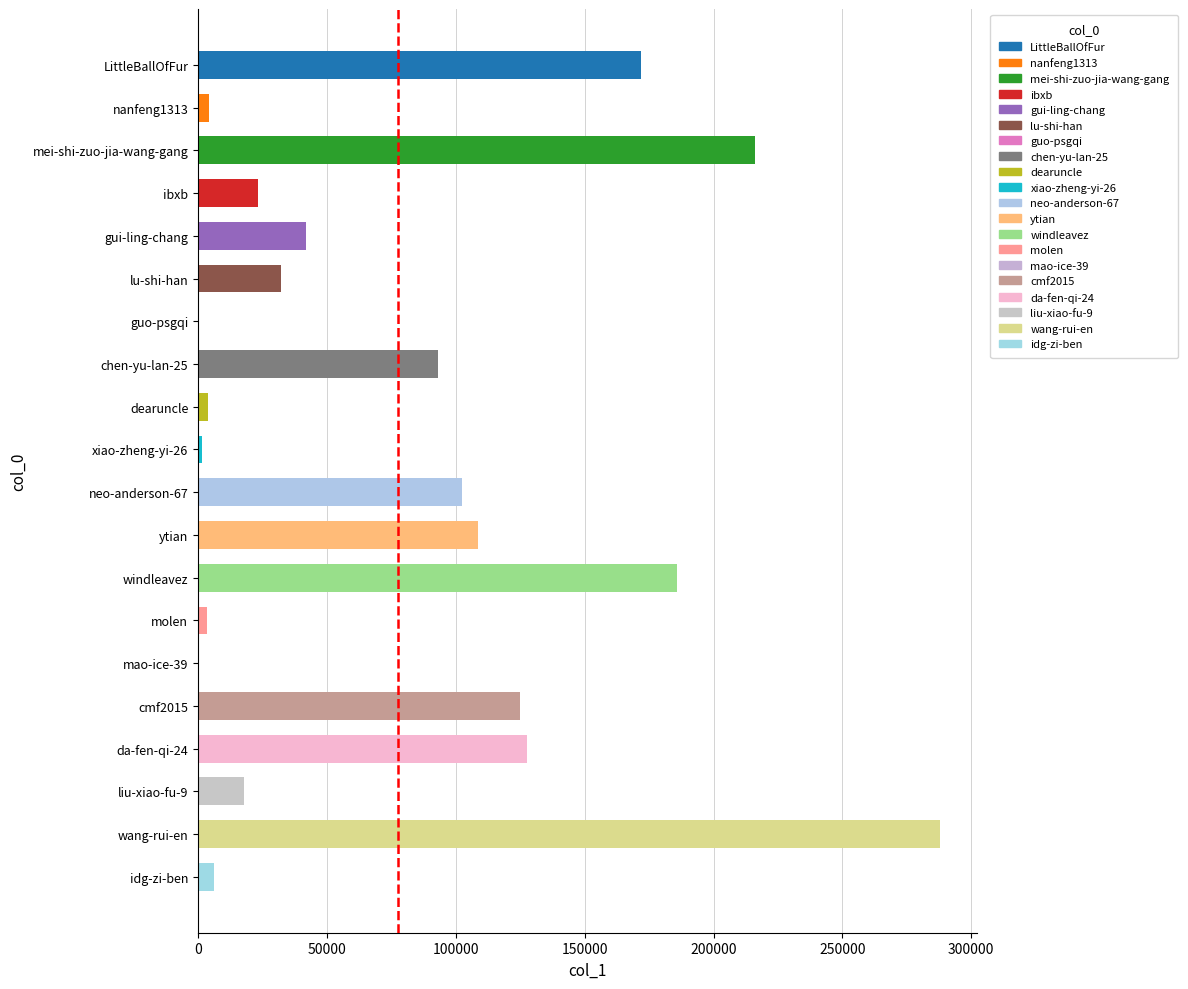

Between windleavez and gui-ling-chang, which is larger?

windleavez